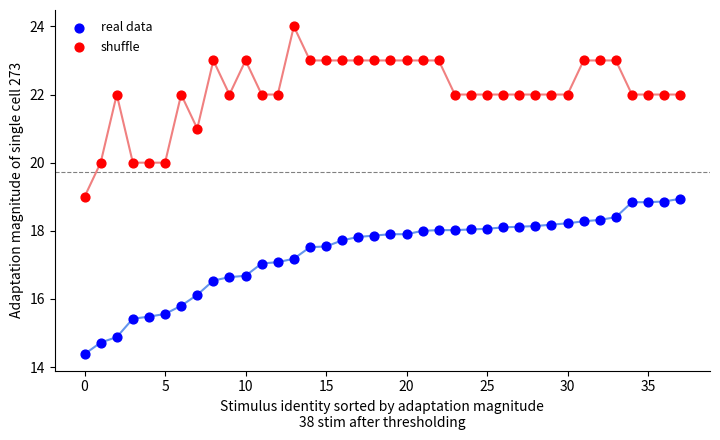

Which series contains the lowest Y value?

real data